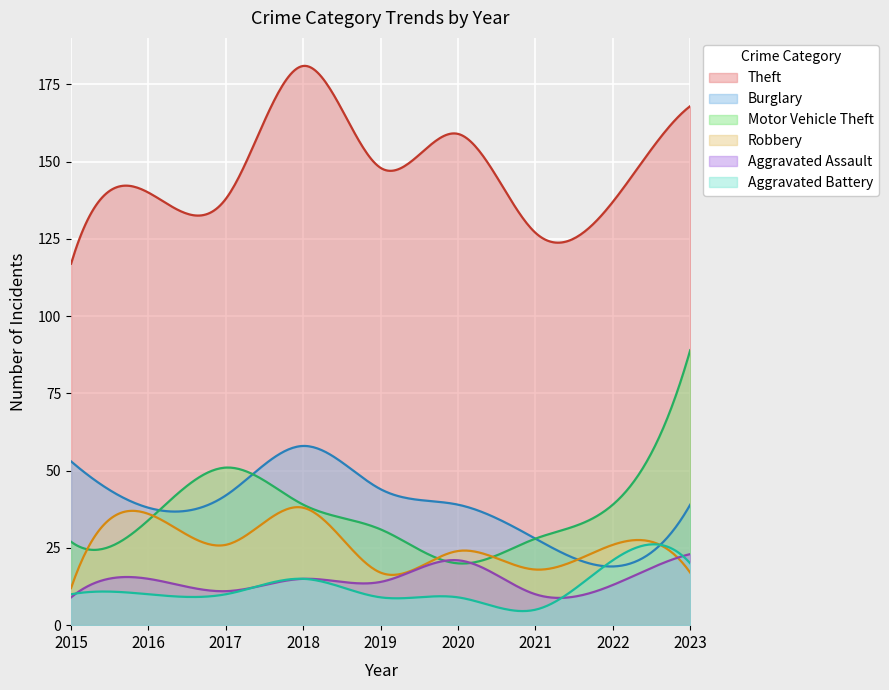

Rank the series by their maximum value, from highest to lowest.

Theft, Motor Vehicle Theft, Burglary, Robbery, Aggravated Battery, Aggravated Assault